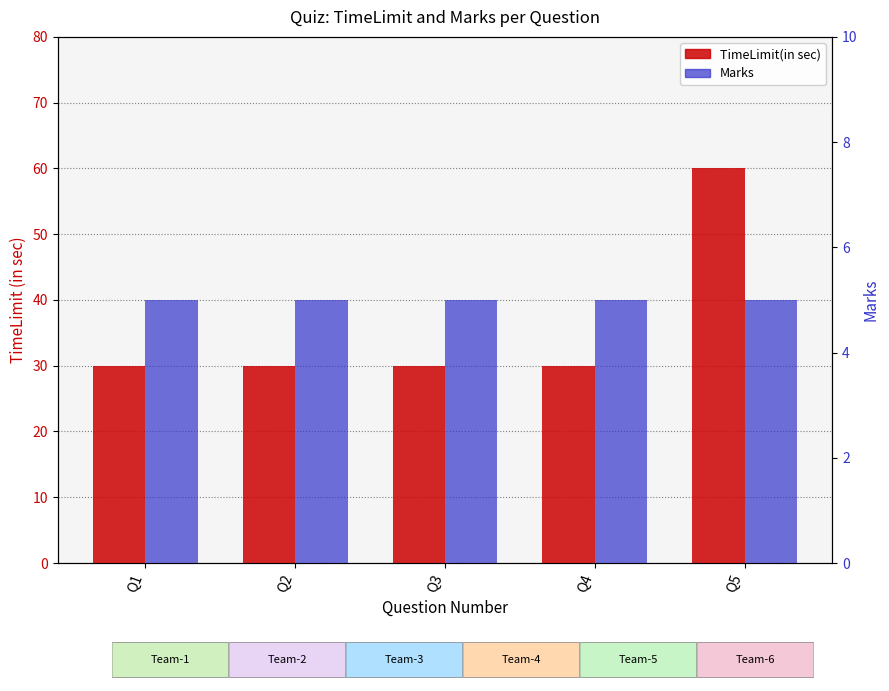

Does the chart contain stacked bars?

No